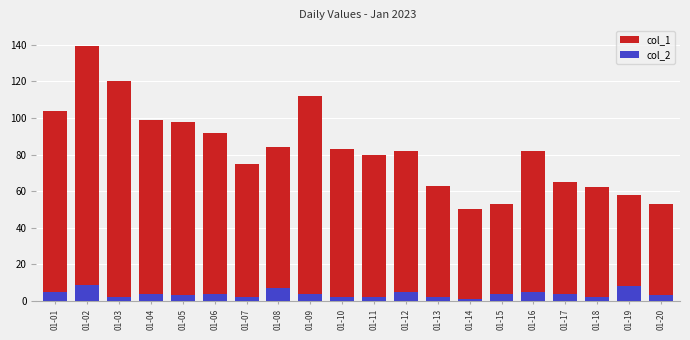

How many values in the col_1 series are below 82?

9